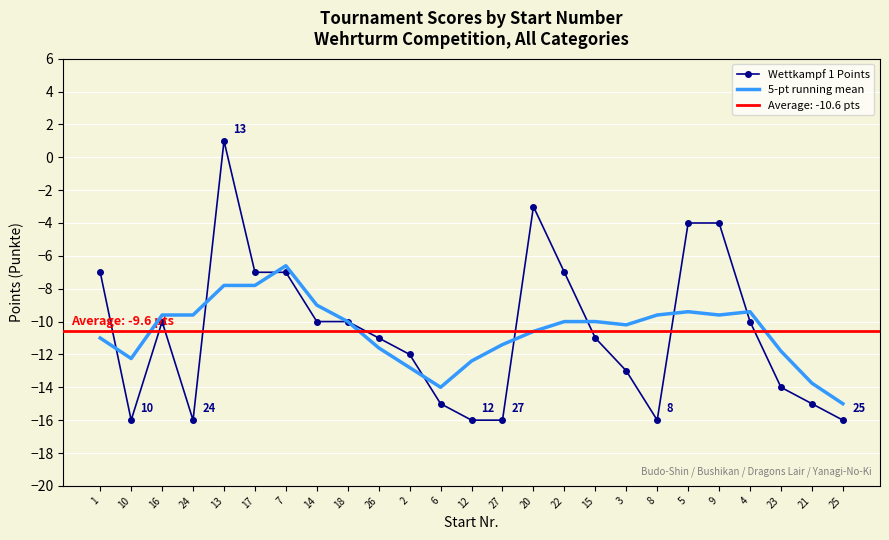

Rank the categories by Wettkampf 1 Points value from lowest to highest.

10, 24, 12, 27, 8, 25, 6, 21, 23, 3, 2, 26, 15, 16, 14, 18, 4, 1, 17, 7, 22, 5, 9, 20, 13